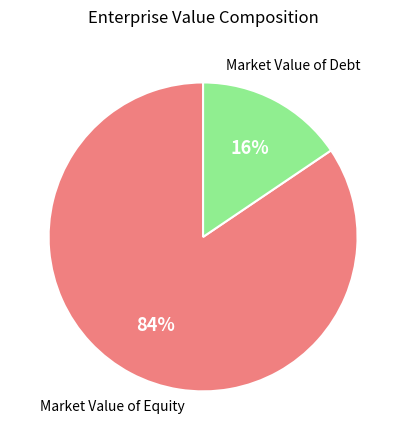

Is there a majority slice in this chart?

Yes